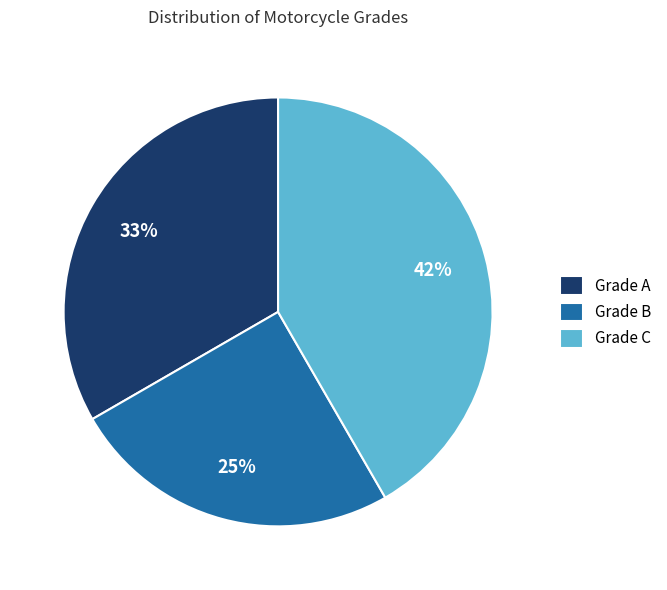

Between Grade B and Grade A, which is larger?

Grade A